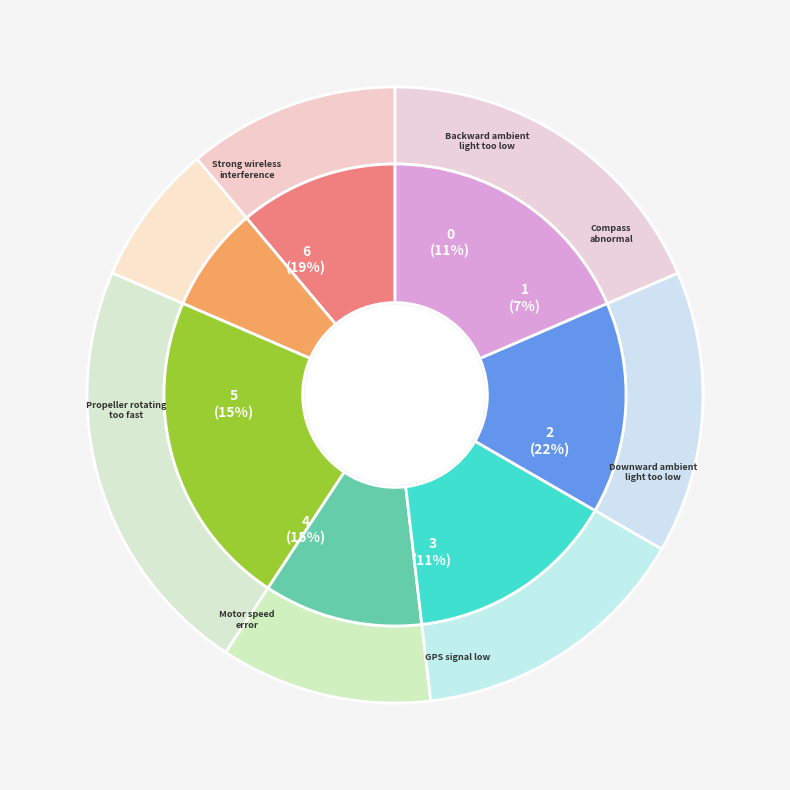

Combined, what portion of the pie is Backward ambient
light too low and Strong wireless
interference?

29.6%